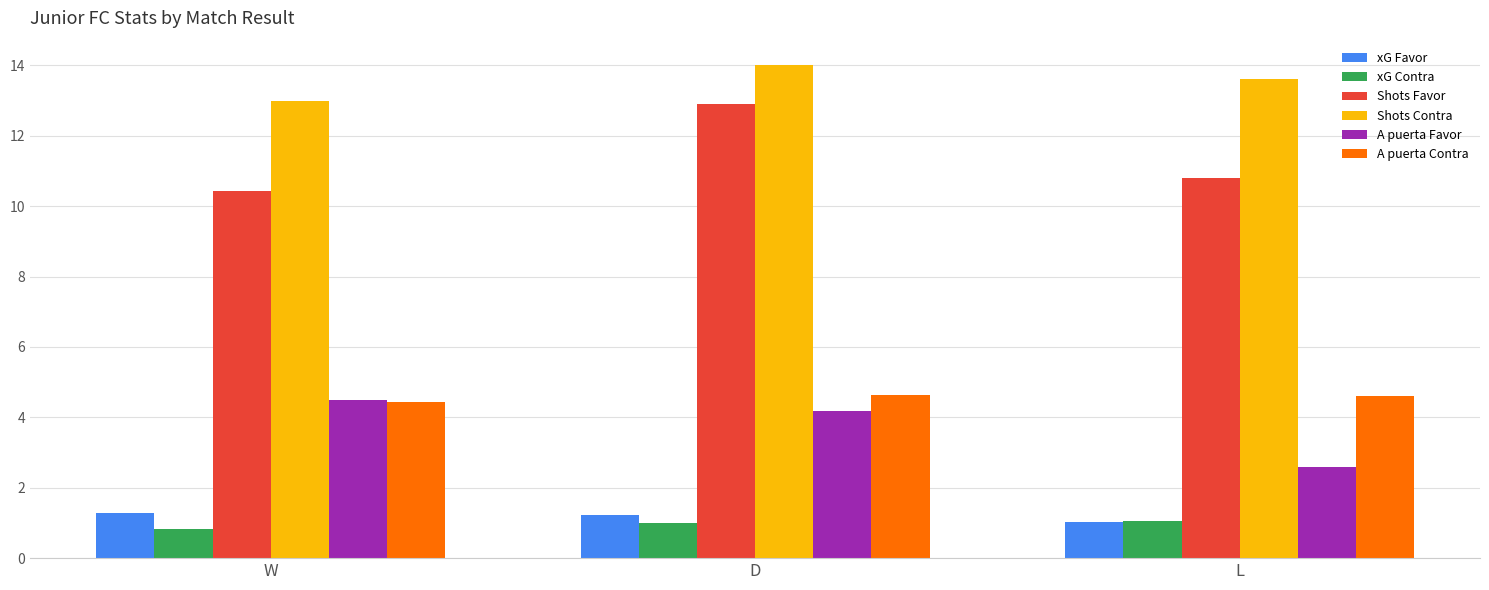

Where is Shots Contra nearest to the value 13?

W